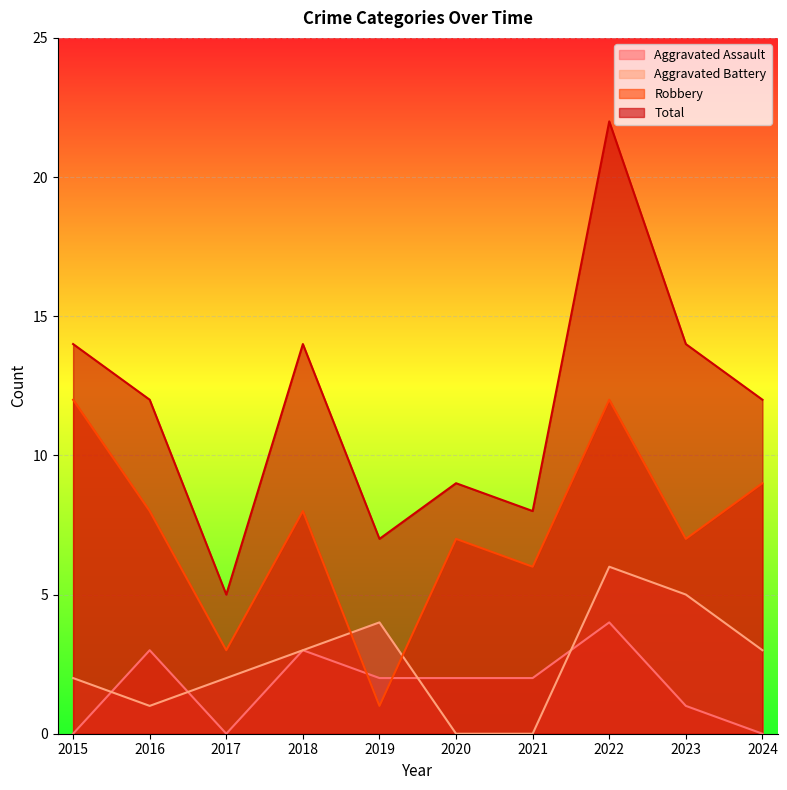

The value of Aggravated Battery at 2017 is 2. True or false?

True